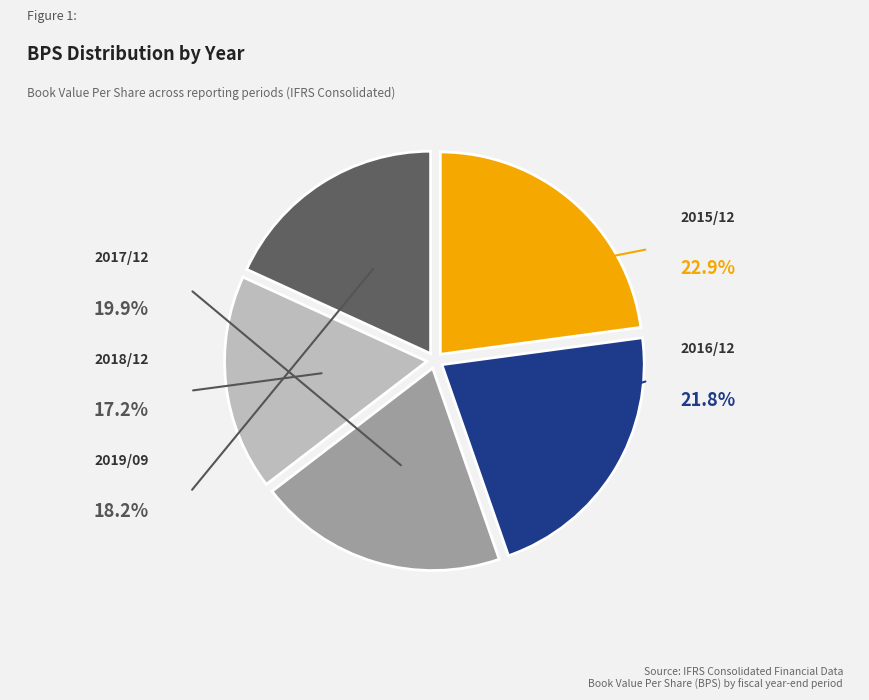

Does any single category account for the majority?

No